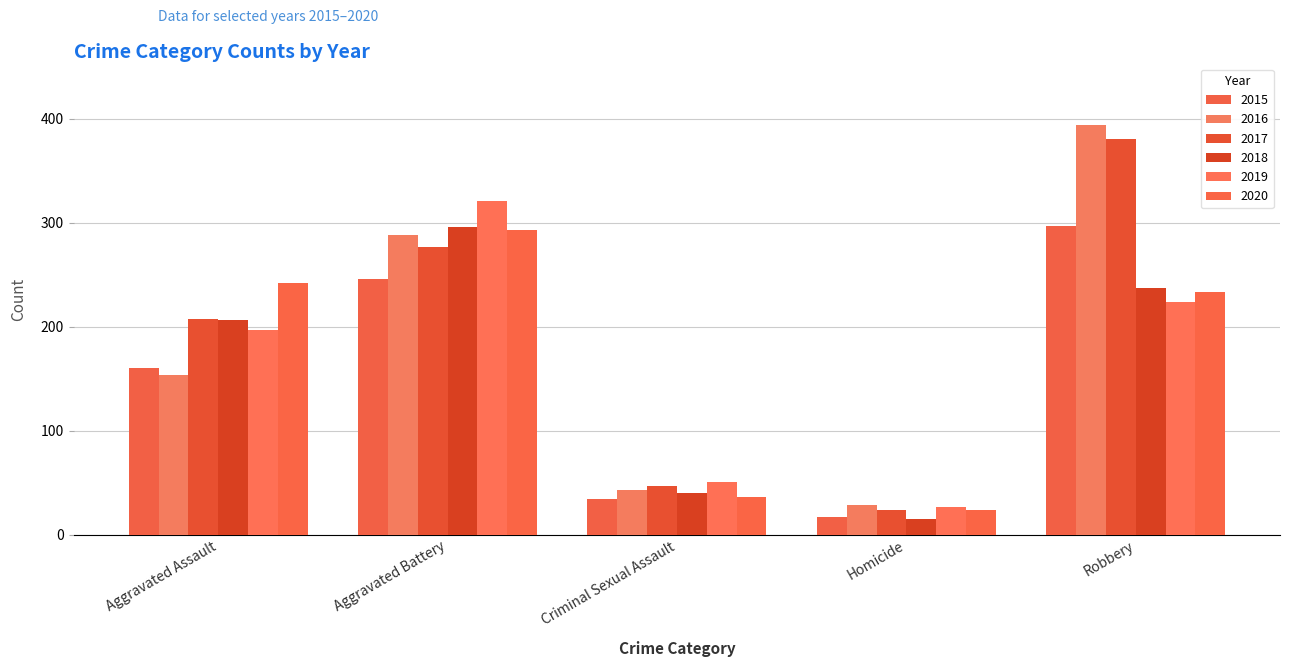

What is the difference between the second highest and second lowest values in the 2019 series?

173